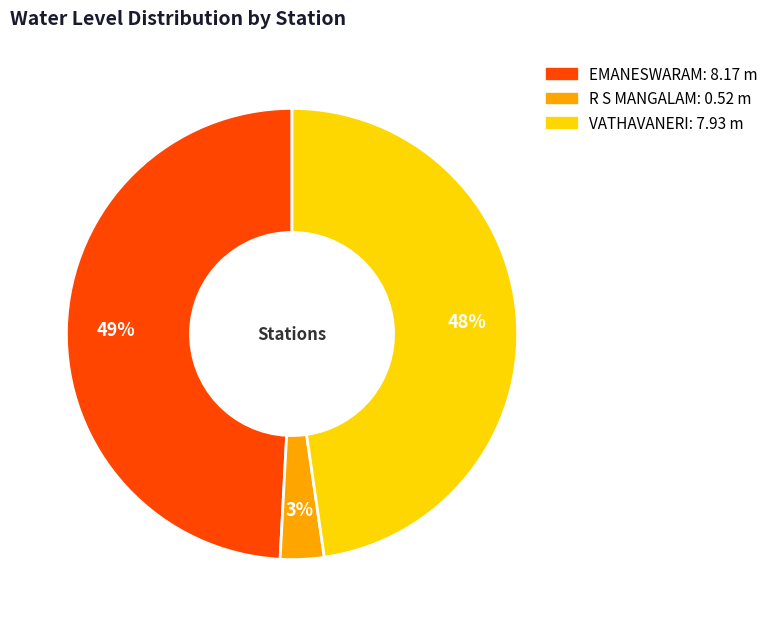

Do EMANESWARAM and R S MANGALAM together represent more than half of the pie?

Yes